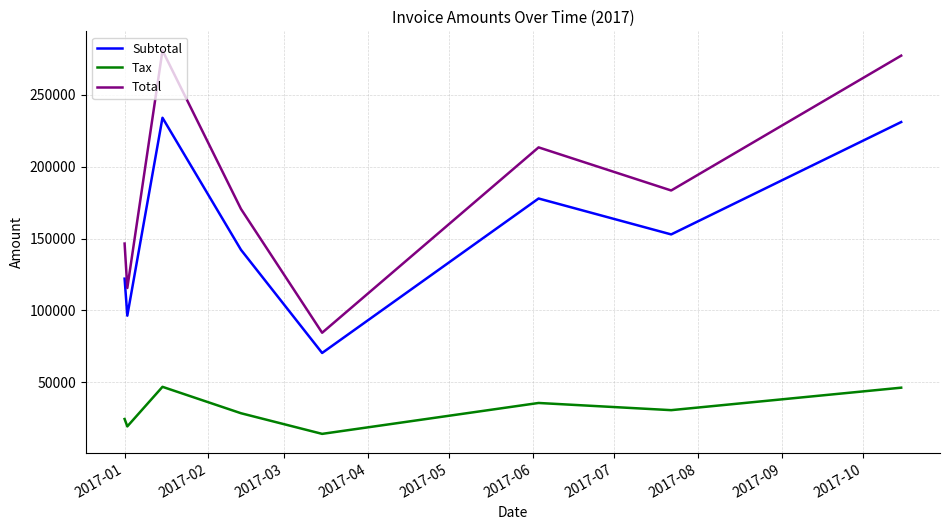

What is the smallest value displayed?

14075.4